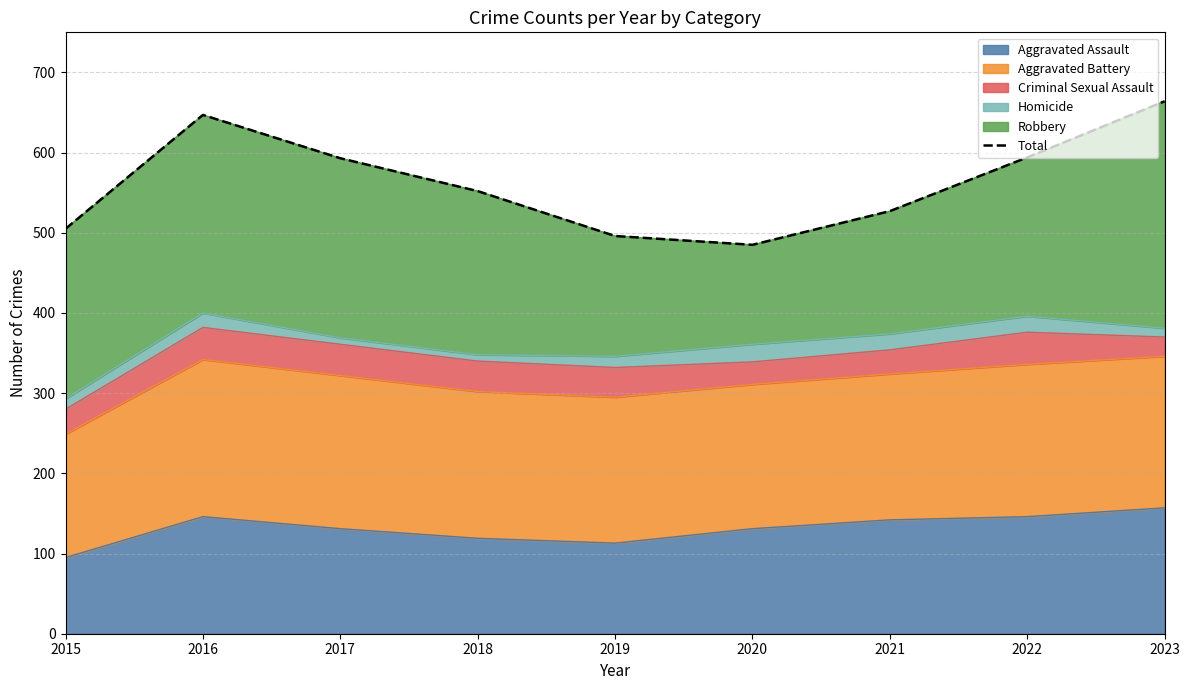

Approximately how many times larger is the value at 2020 compared to 2019?

1.0